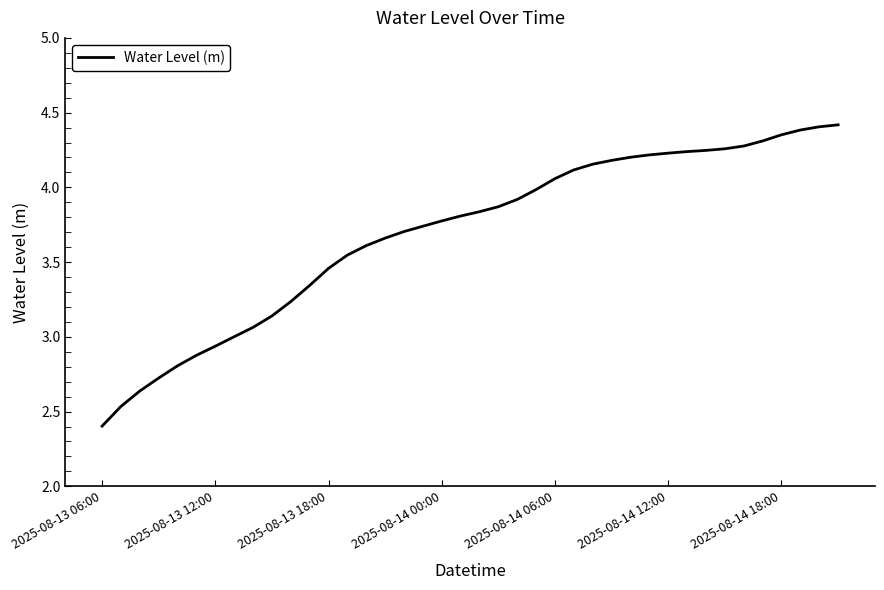

What is the difference between the maximum and minimum values?

2.0